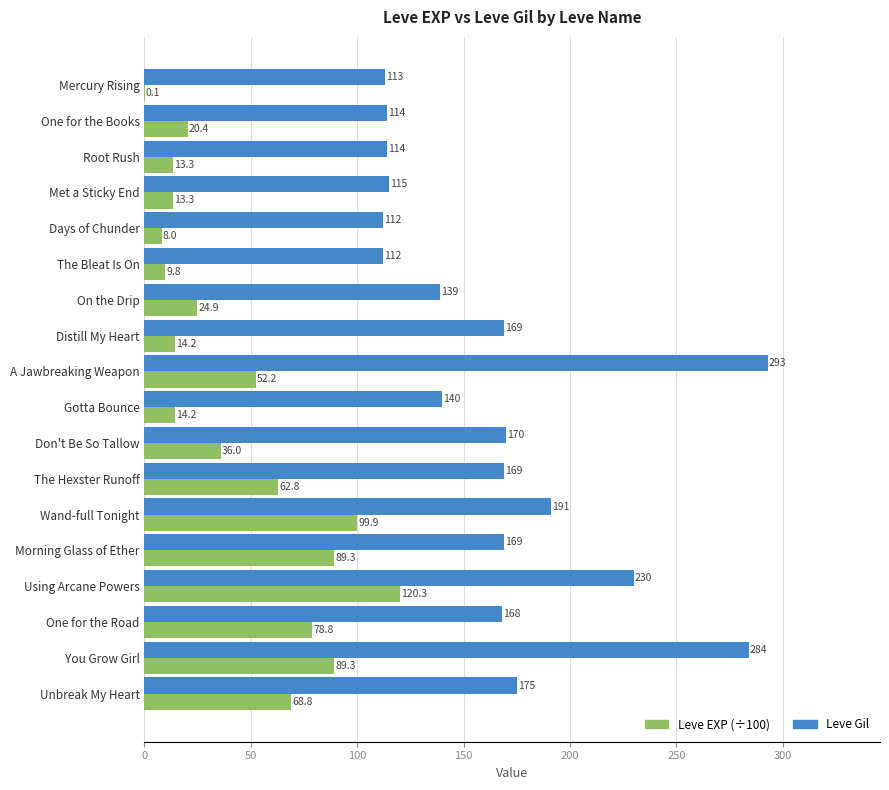

The value of Leve EXP (÷100) at Don't Be So Tallow is 47.5. True or false?

False